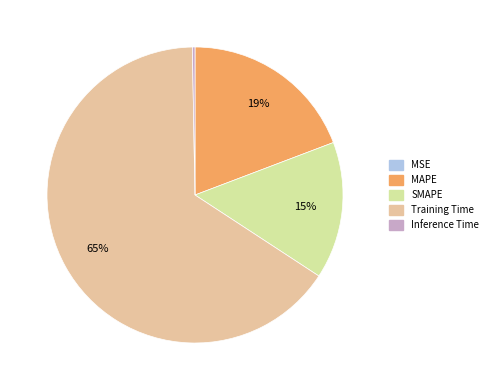

Is Training Time the majority of the pie?

Yes